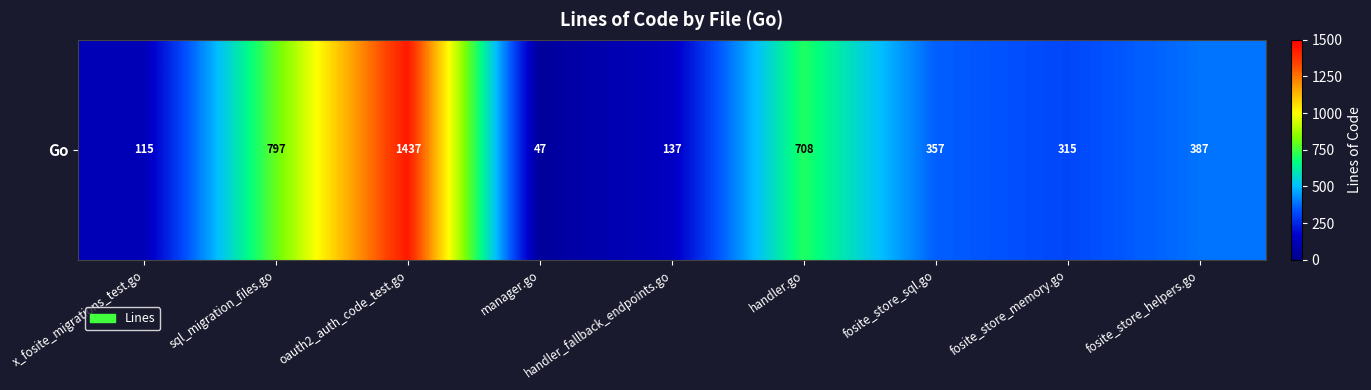

Which category has the lowest value across all series?

manager.go